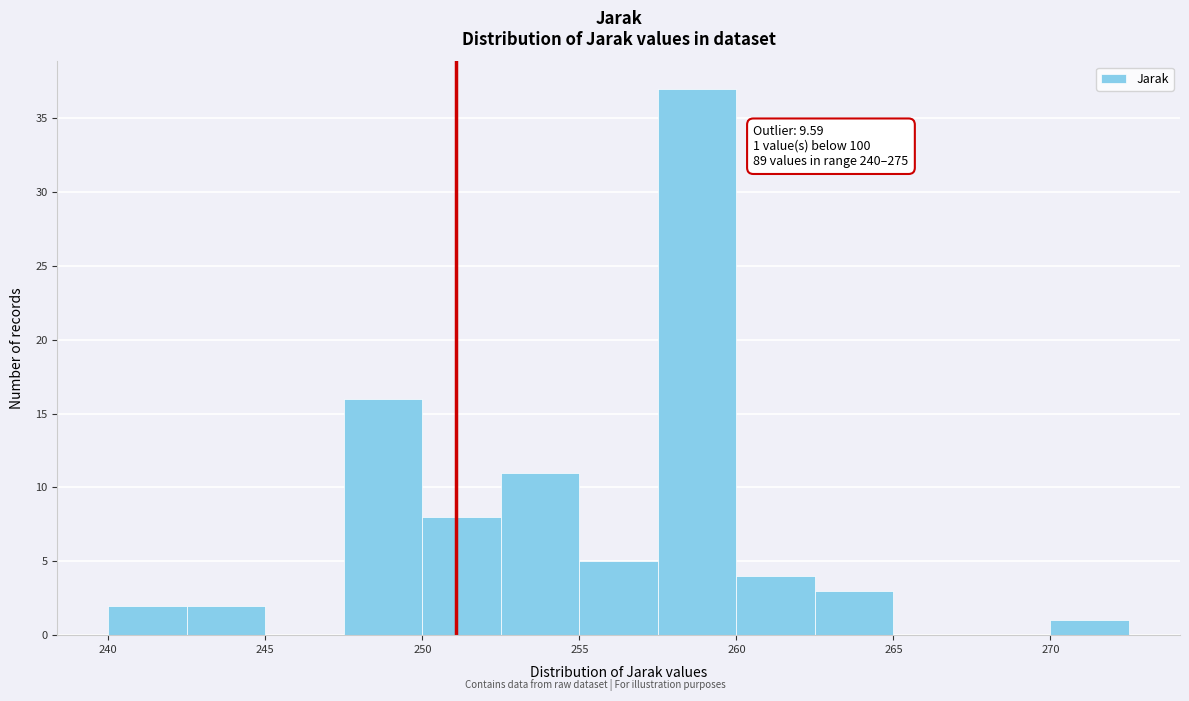

Over which range of the x-axis is the bar tallest?

257.5 to 260.0